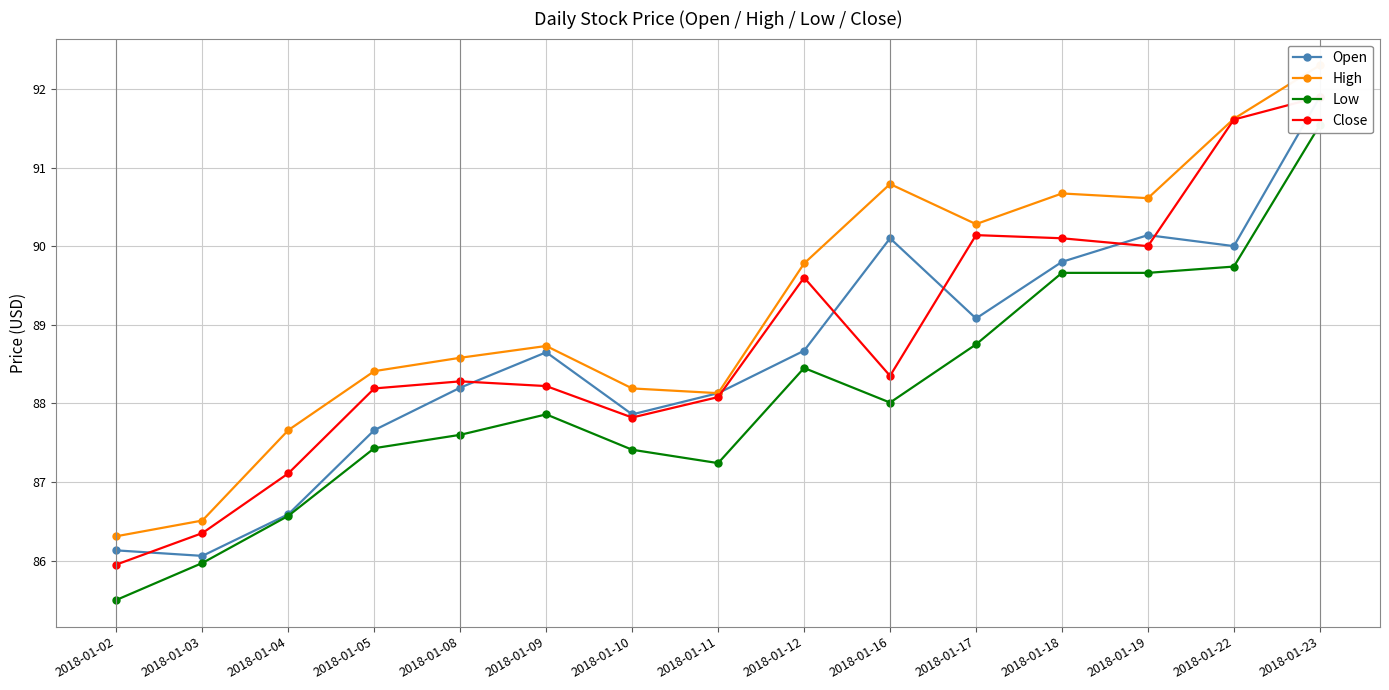

What are all the series names shown in the legend?

Open, High, Low, Close